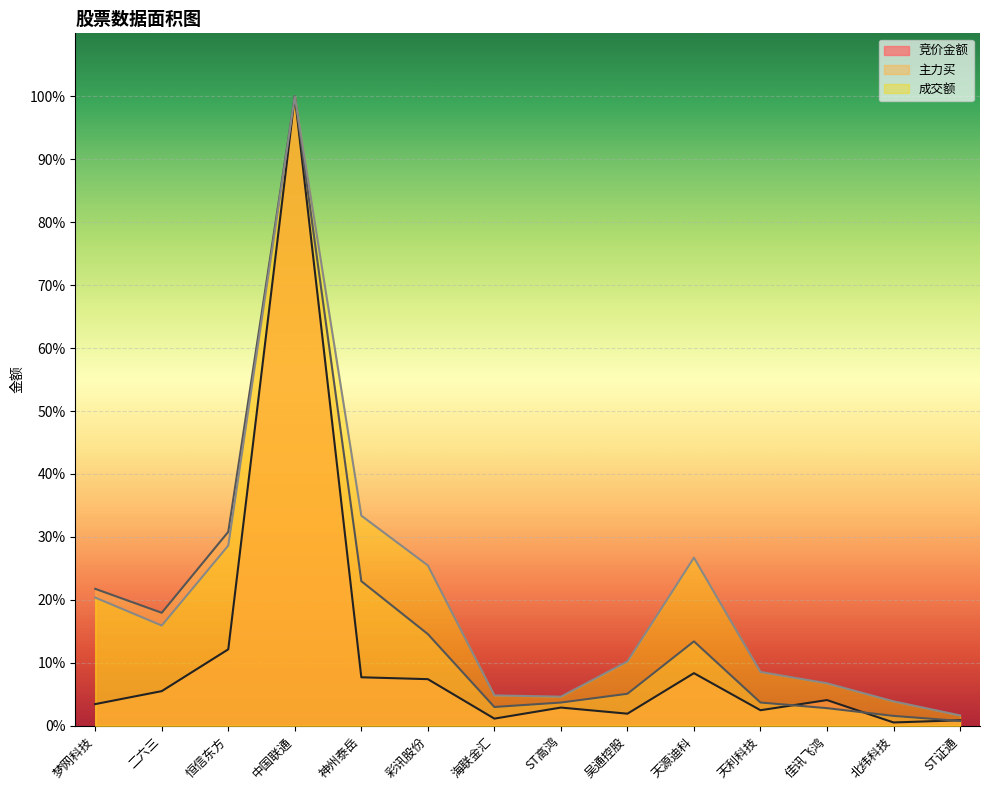

How many distinct data groups are displayed?

3